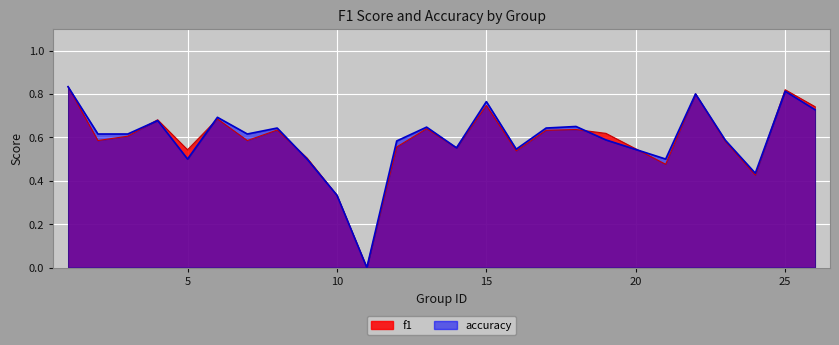

At which category does f1 reach its first local valley?

2